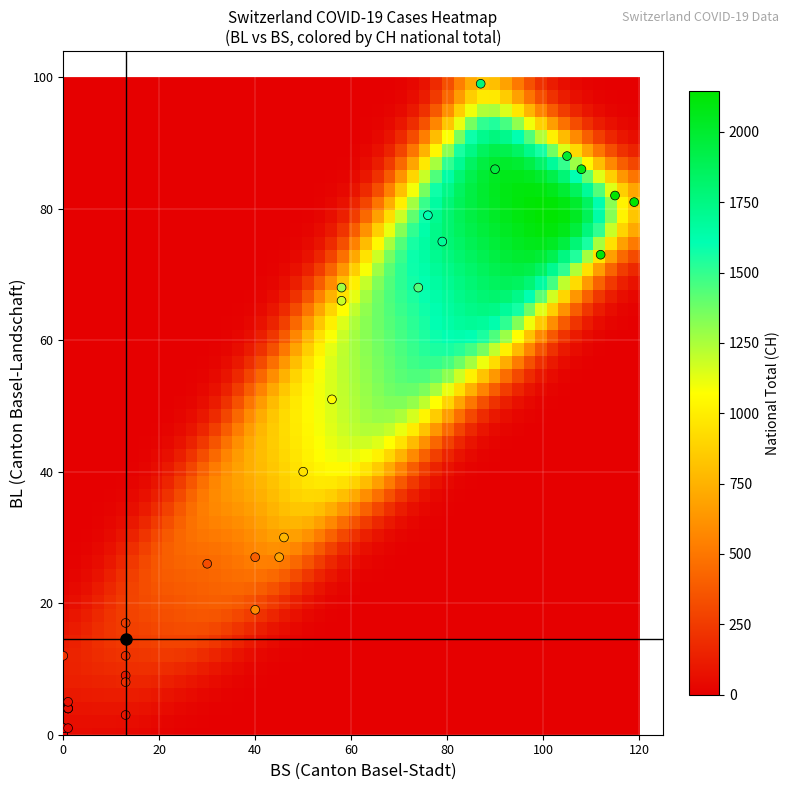

What Y value in the scatter plot is closest to 49?

51